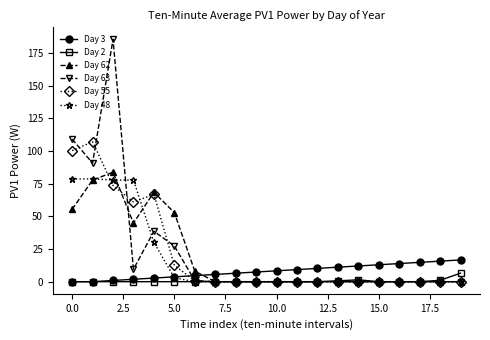

What is the value of the Day 3 point at the 6th from the left?

3.7